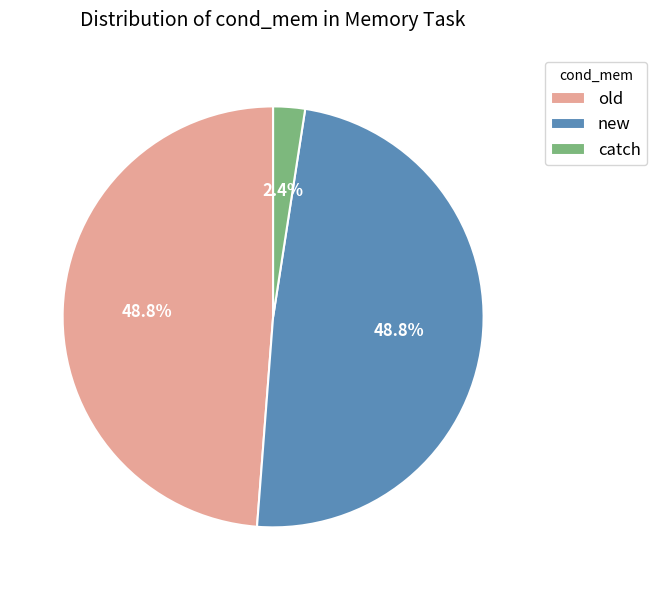

What portion of the pie excludes catch?

97.6%